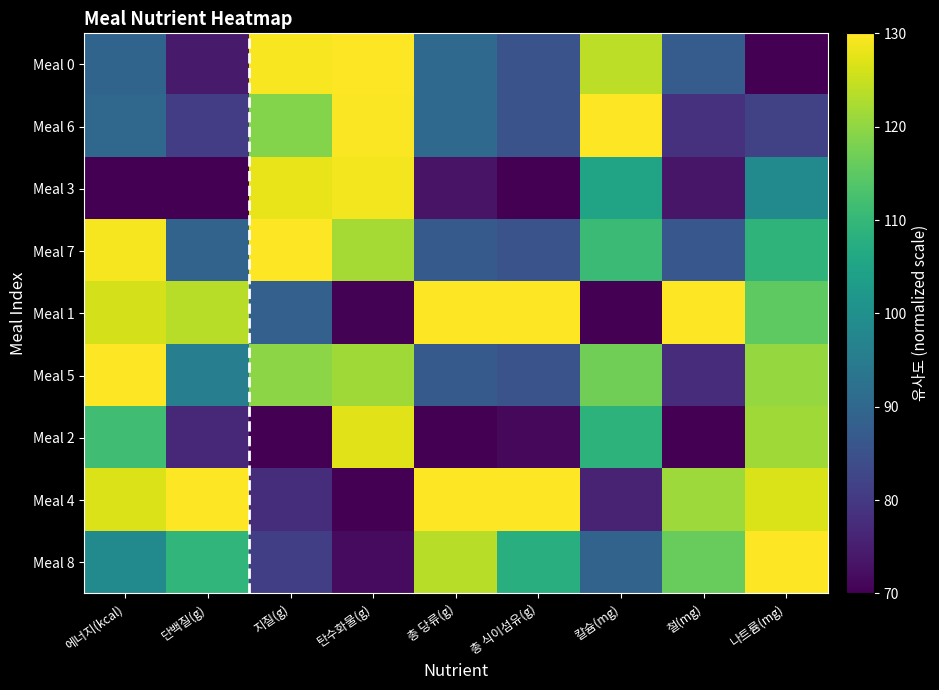

What is the difference between the highest and lowest values at 칼슘(mg)?

60.0